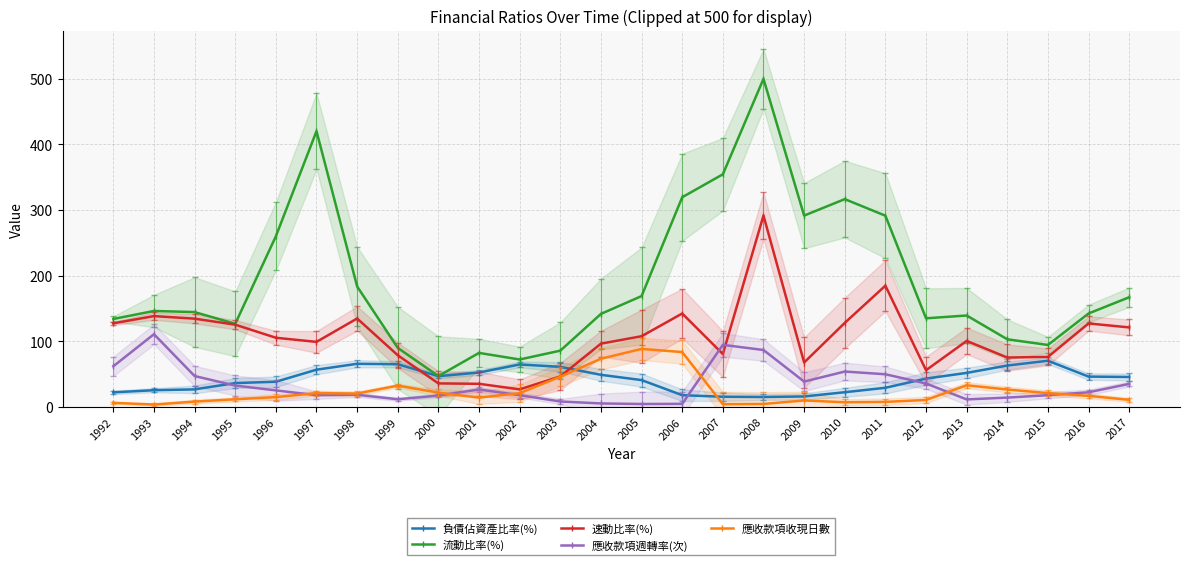

Reading left to right, list all the values displayed in this chart.

負債佔資產比率(%): 1992=21.9	1993=25.2	1994=26.4	1995=36.1	1996=38.1	1997=56.5	1998=65.5	1999=64.9	2000=46.6	2001=52.2	2002=64.5	2003=60.8	2004=48.6	2005=40.6	2006=17.6	2007=15.2	2008=14.8	2009=15.6	2010=22.1	2011=28.9	2012=42.9	2013=51.6	2014=62.8	2015=70.1	2016=45.9	2017=45.3
流動比率(%): 1992=133.8	1993=146.0	1994=144.3	1995=126.5	1996=259.9	1997=420.2	1998=183.4	1999=89.7	2000=46.8	2001=82.1	2002=72.0	2003=85.5	2004=141.6	2005=168.7	2006=319.5	2007=354.4	2008=500.0	2009=291.5	2010=316.6	2011=291.3	2012=134.8	2013=139.1	2014=102.8	2015=94.2	2016=142.2	2017=166.9
速動比率(%): 1992=127.2	1993=138.2	1994=134.3	1995=125.1	1996=105.2	1997=98.9	1998=134.5	1999=78.5	2000=35.5	2001=34.9	2002=26.4	2003=46.2	2004=96.2	2005=107.5	2006=142.1	2007=80.3	2008=291.6	2009=67.4	2010=127.8	2011=184.6	2012=55.7	2013=100.3	2014=75.0	2015=76.0	2016=127.0	2017=120.9
應收款項週轉率(次): 1992=61.7	1993=110.6	1994=46.8	1995=32.2	1996=24.9	1997=17.6	1998=18.2	1999=11.3	2000=17.0	2001=26.3	2002=17.6	2003=8.0	2004=5.0	2005=4.1	2006=4.4	2007=94.3	2008=86.5	2009=38.3	2010=53.6	2011=49.5	2012=35.4	2013=11.2	2014=13.9	2015=17.6	2016=22.1	2017=34.8
應收款項收現日數: 1992=5.9	1993=3.3	1994=7.8	1995=11.3	1996=14.7	1997=20.8	1998=20.1	1999=32.2	2000=21.4	2001=13.9	2002=20.7	2003=45.9	2004=73.1	2005=88.2	2006=83.3	2007=3.9	2008=4.2	2009=9.5	2010=6.8	2011=7.4	2012=10.3	2013=32.7	2014=26.2	2015=20.7	2016=16.6	2017=10.5